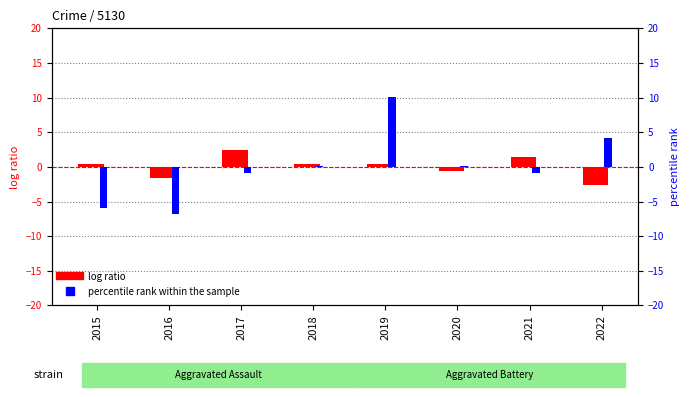

What is the difference between the maximum and minimum values in the log ratio series?

5.0